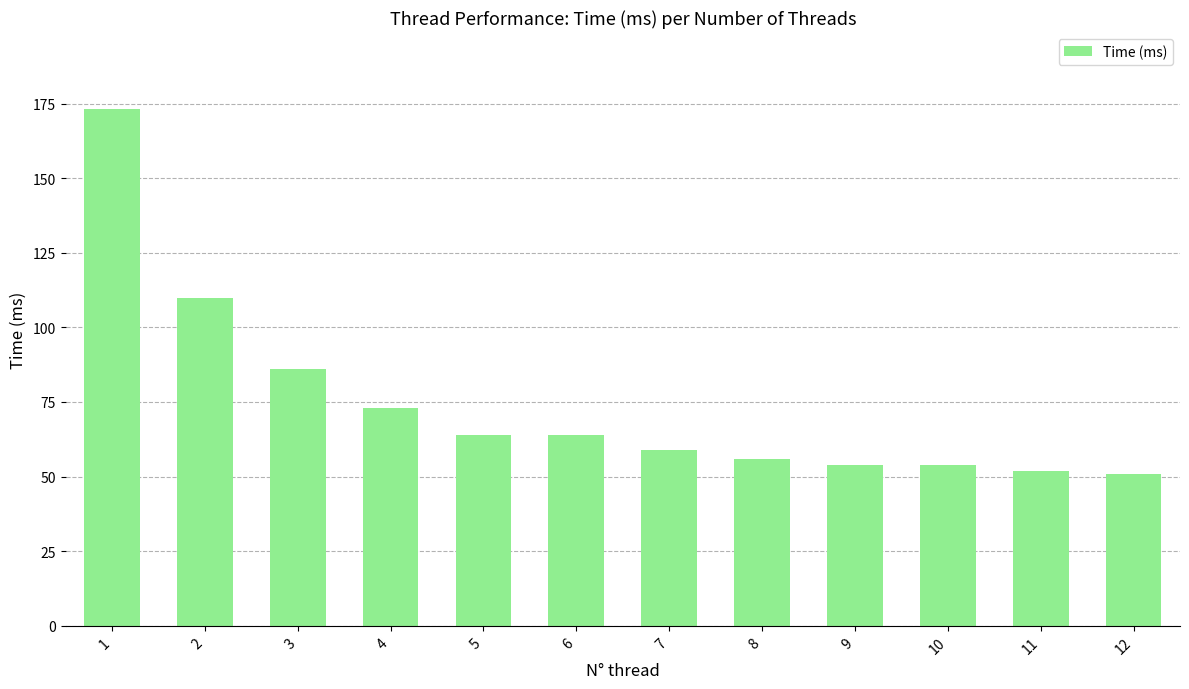

What is the maximum value shown in the chart?

173